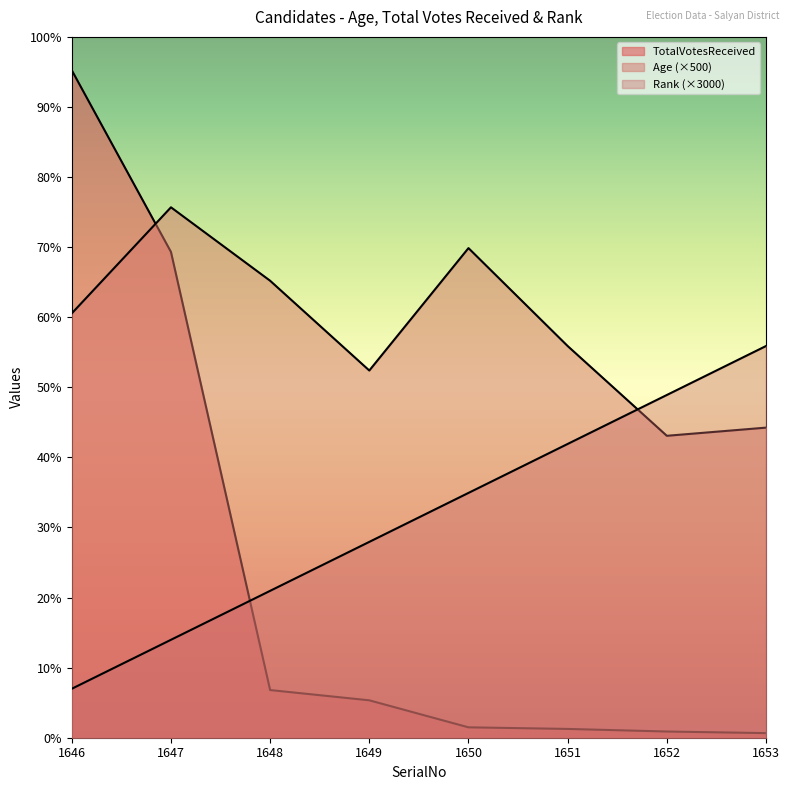

Does the chart have visible grid lines?

No